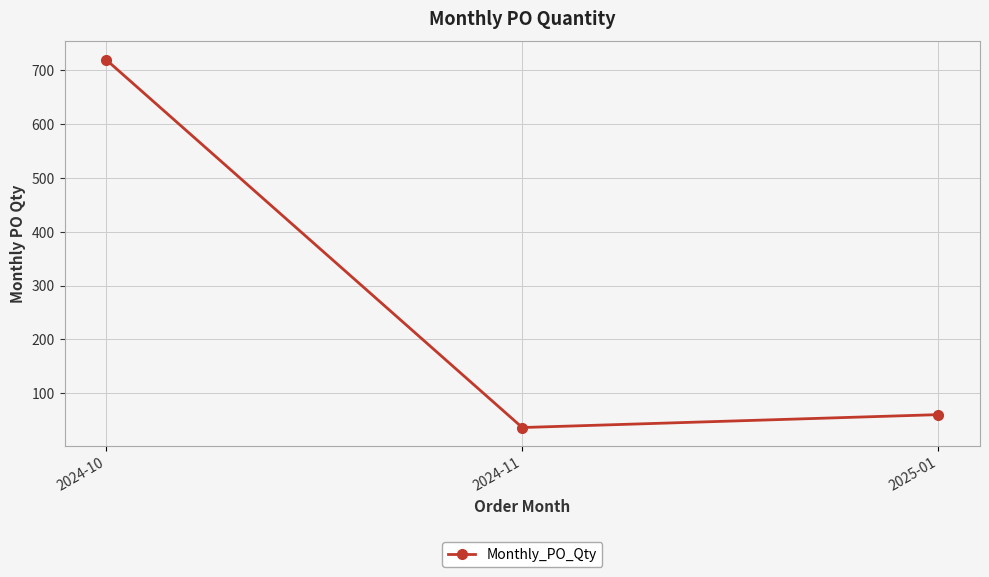

Does the chart display data point markers on the line(s)?

Yes